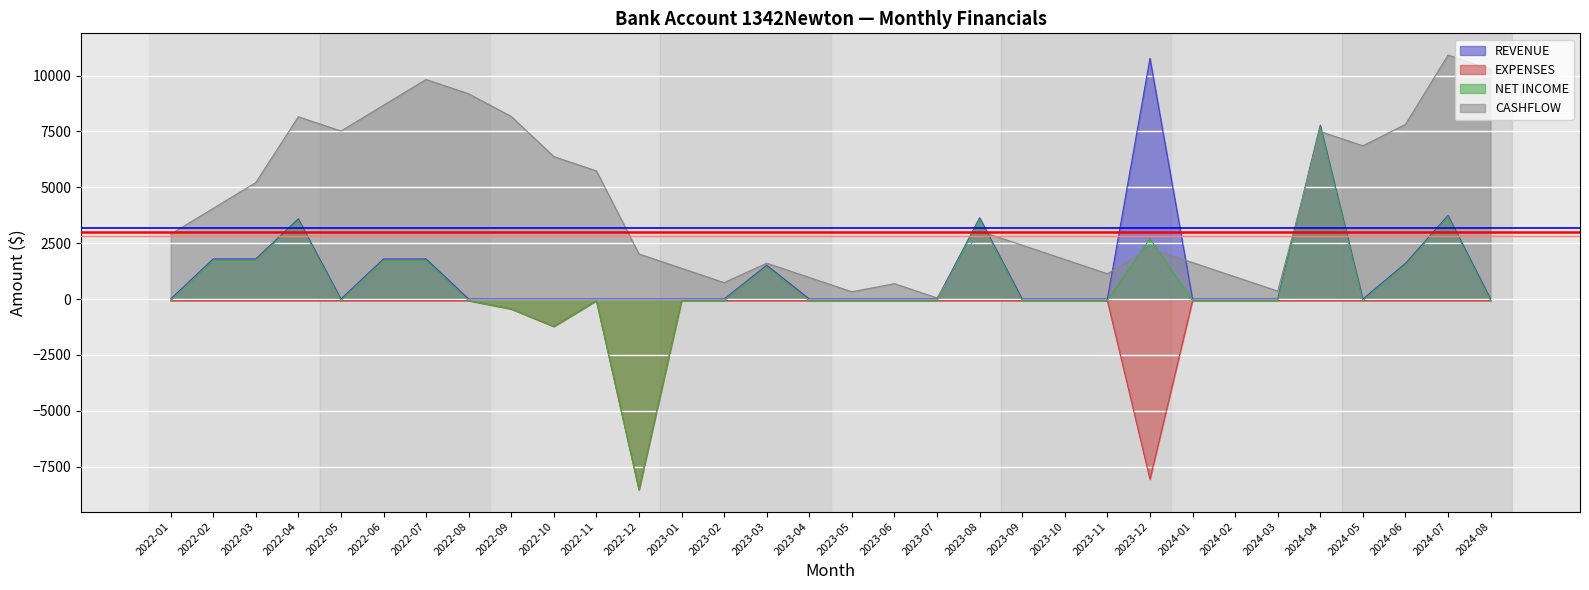

Which has a higher value, 2022-11 or 2023-02?

2022-11